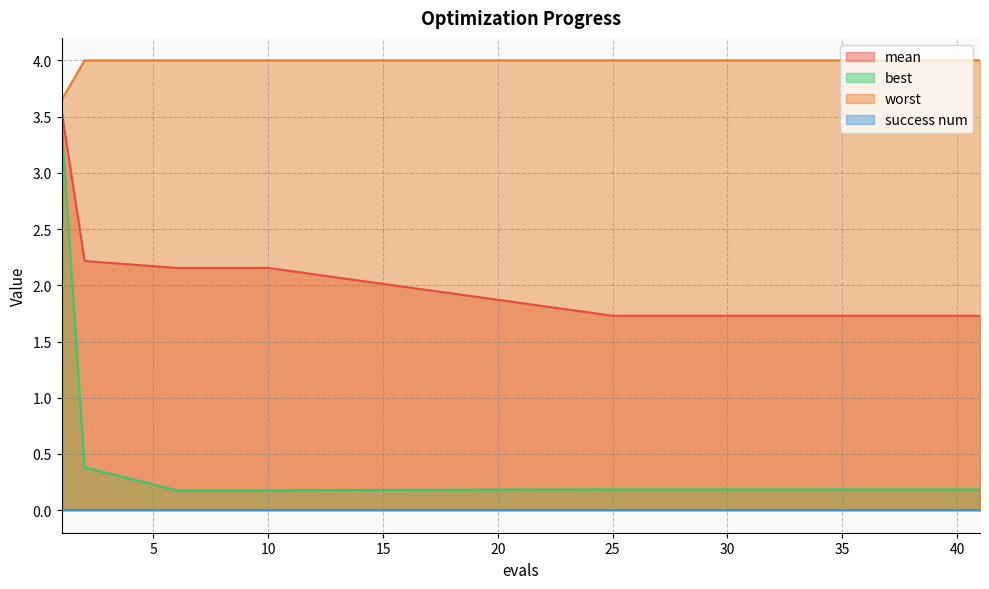

Does the chart have visible grid lines?

Yes